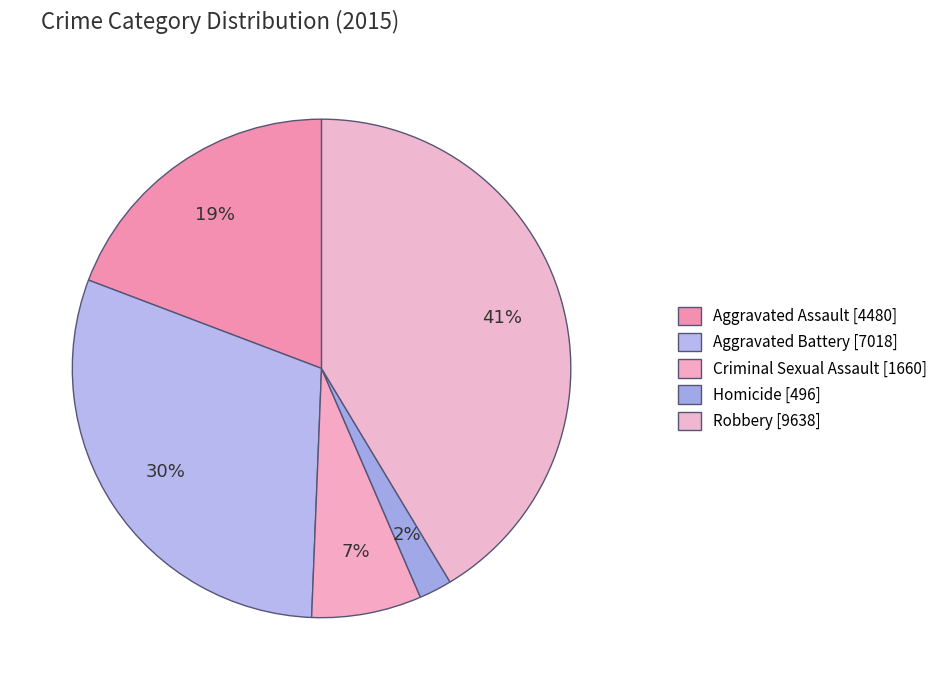

The Aggravated Battery slice represents 30% of the pie. True or false?

True